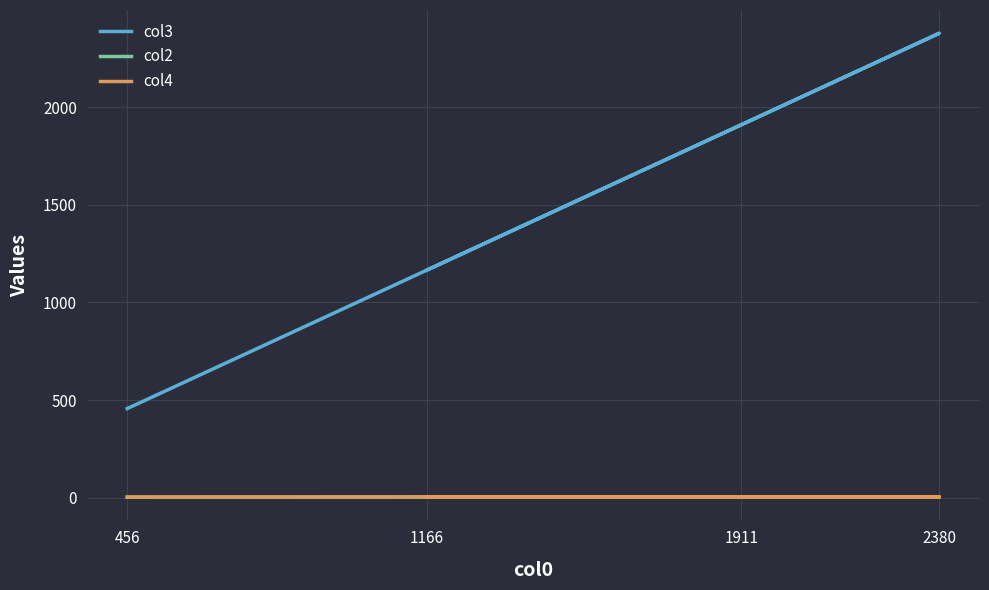

How many lines are shown in the chart?

3